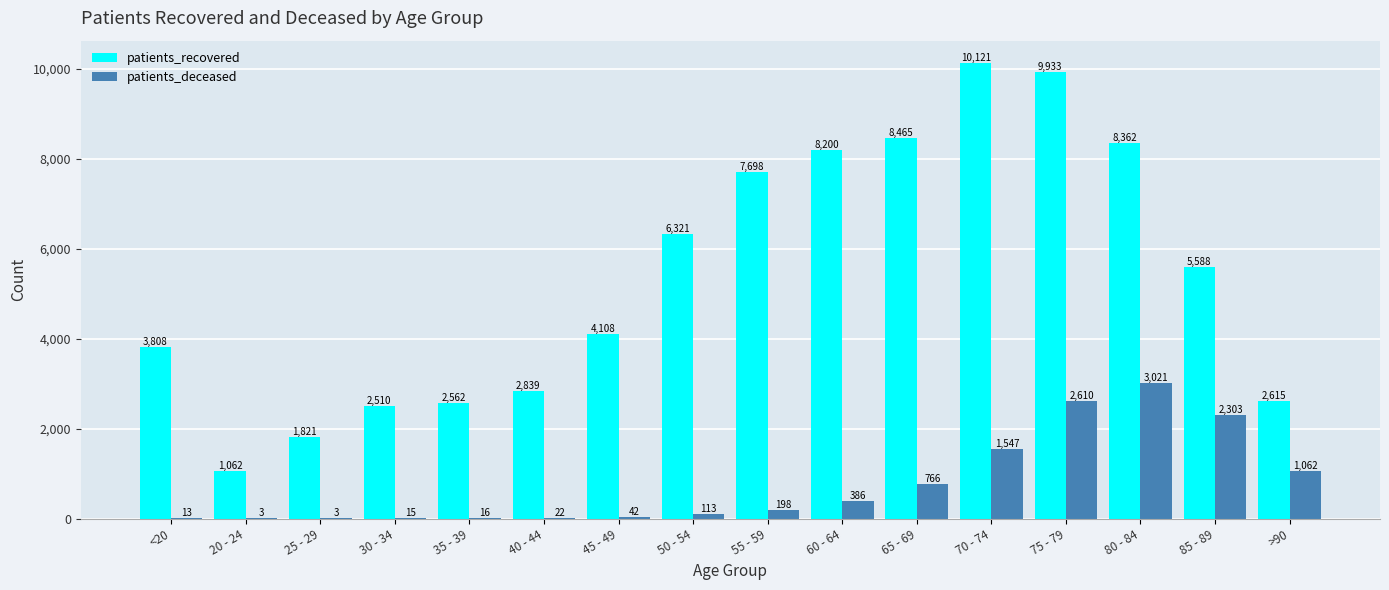

What is the sum of all patients_deceased values?

12120